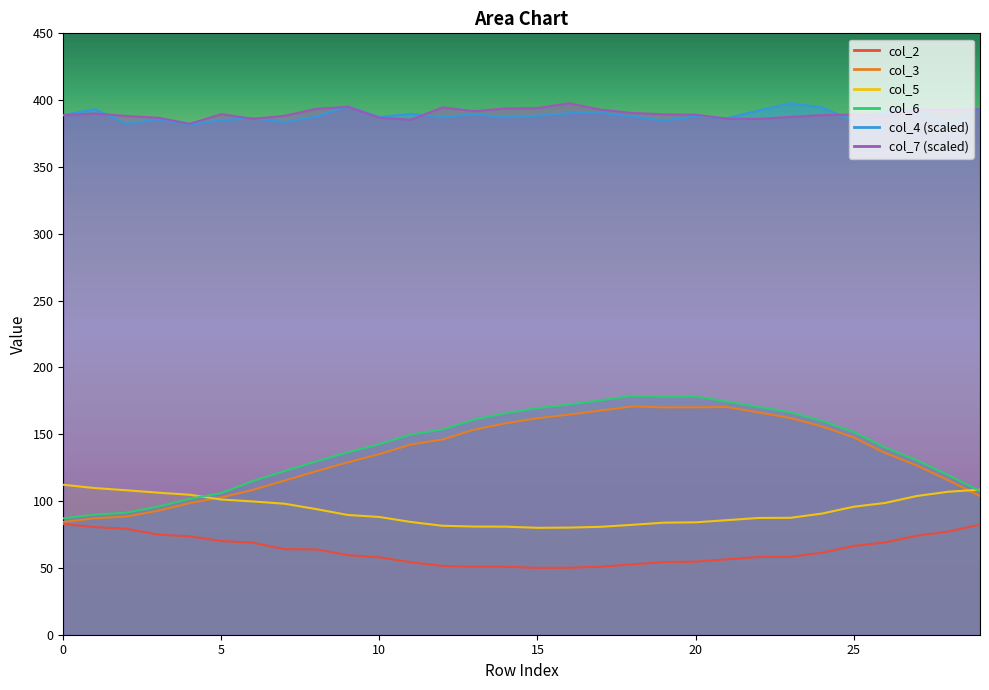

How many series are shown in this chart?

6